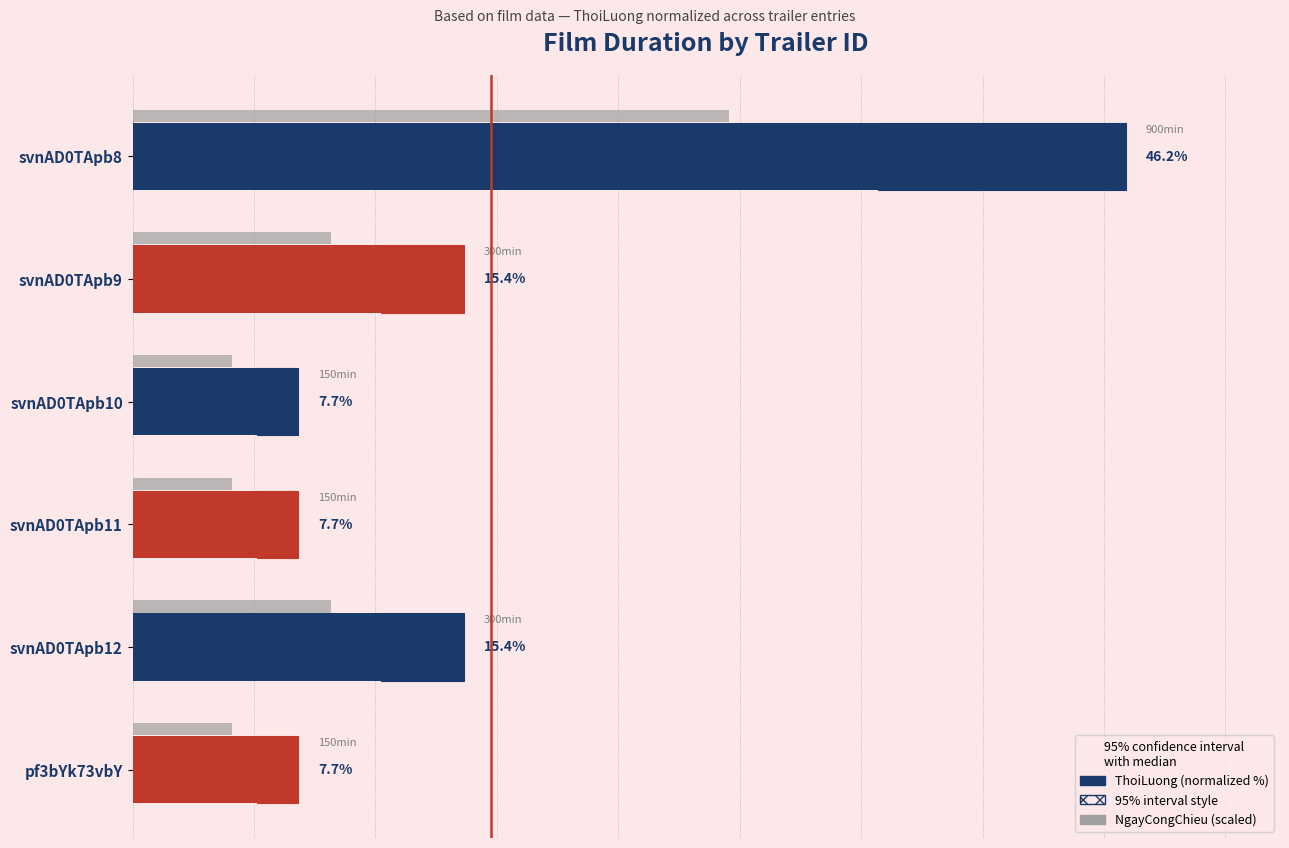

Rank the series by their average value, from lowest to highest.

NgayCongChieu (scaled), ThoiLuong (normalized %)